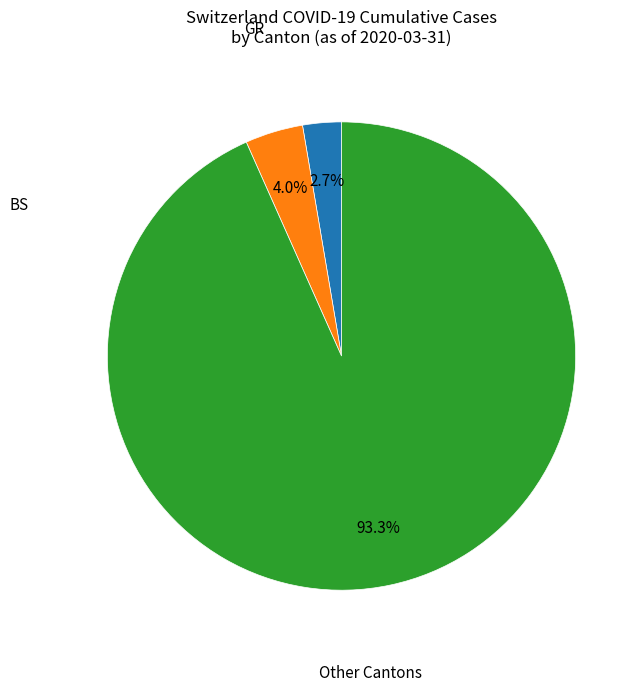

Does any single category account for the majority?

Yes